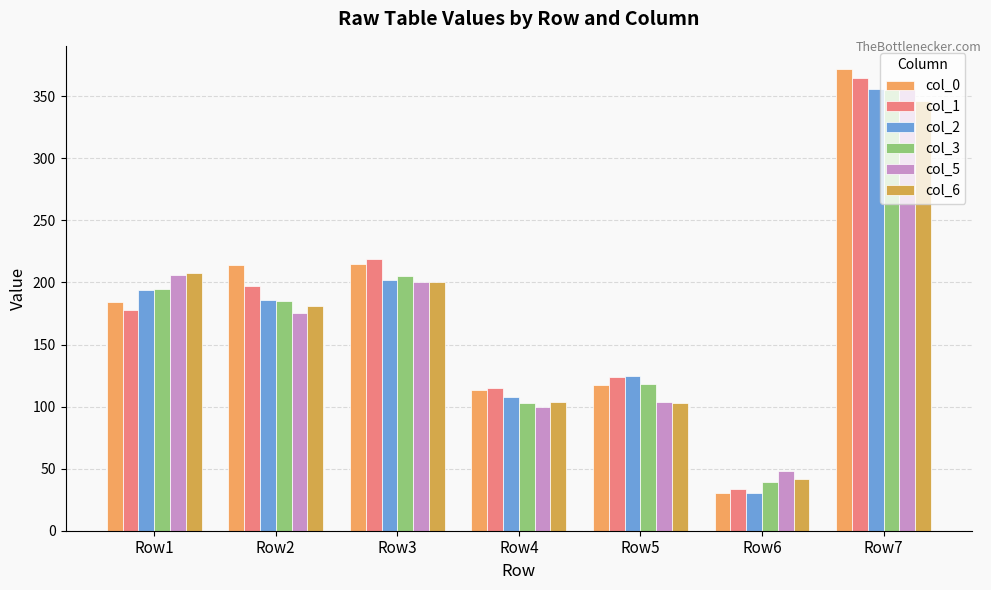

Is the value of col_2 at Row4 greater than the value of col_1 at Row5?

No